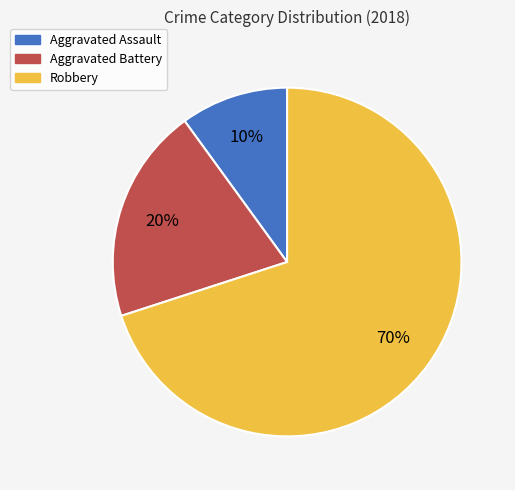

Which category has the smallest portion of the pie?

Aggravated Assault